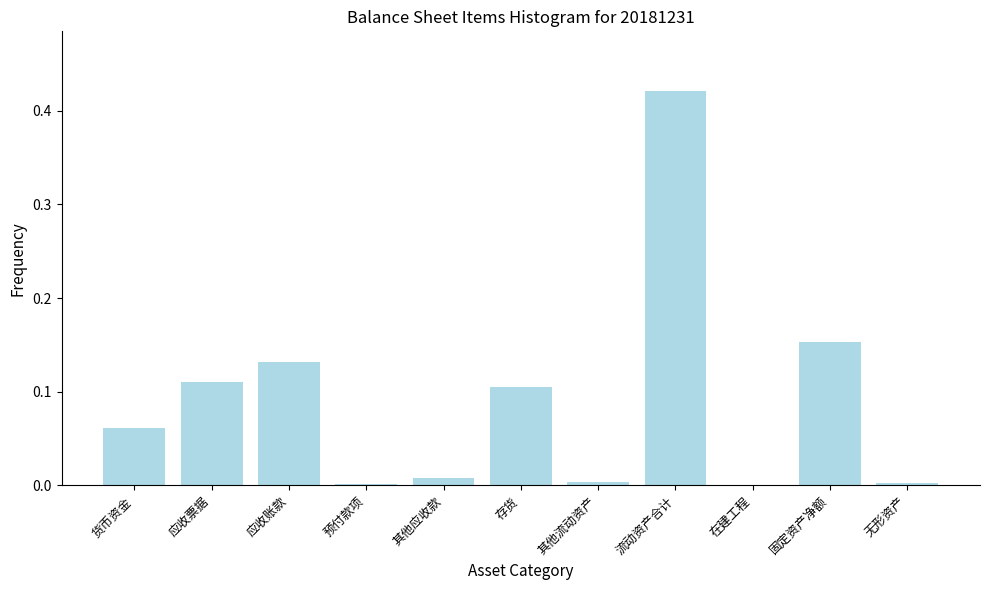

Between 应收账款 and 固定资产净额, which is larger?

固定资产净额